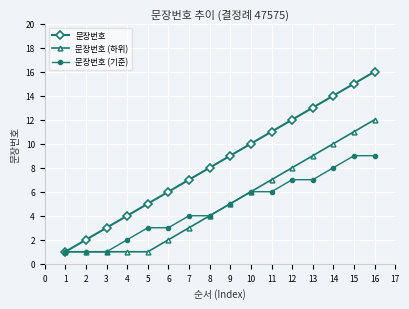

The 문장번호 (하위) series shows 8 at 8. True or false?

False